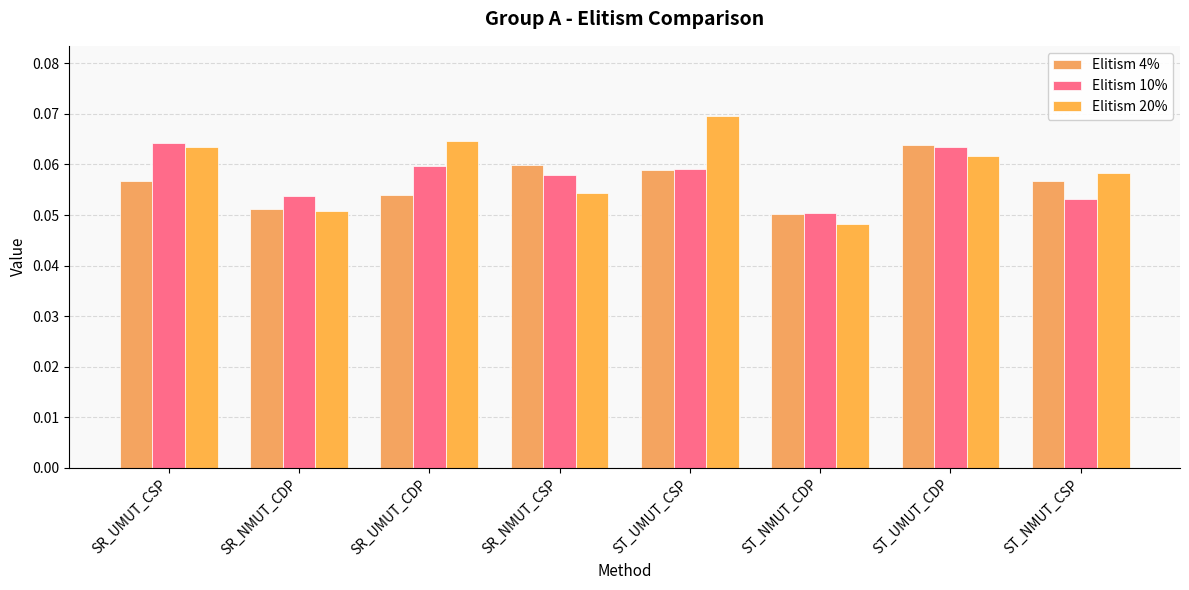

At which category is the sum across all series the highest?

ST_UMUT_CDP